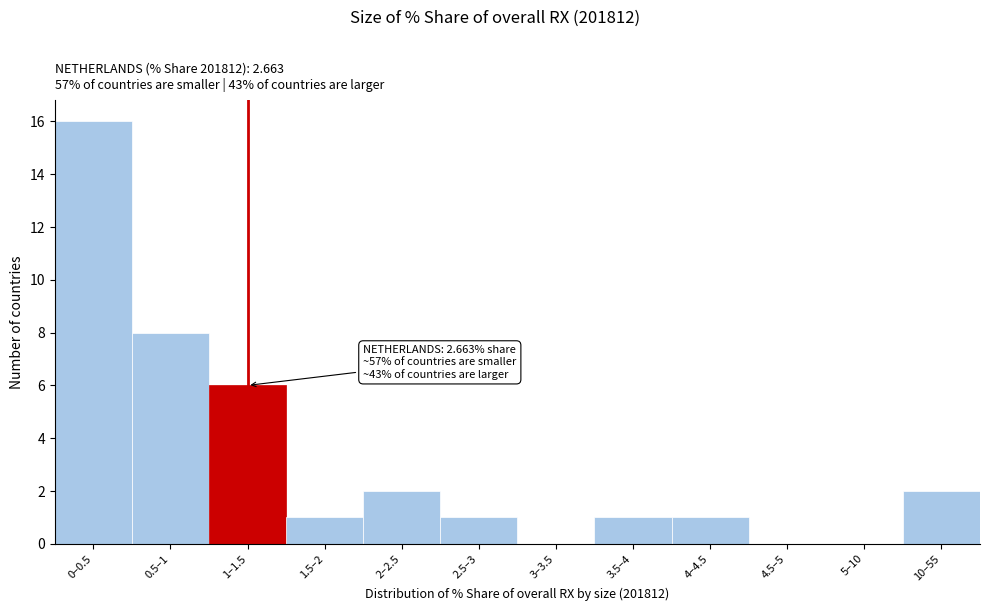

Reading right to left, extract all data points from this chart.

10–55=2	5–10=0	4.5–5=0	4–4.5=1	3.5–4=1	3–3.5=0	2.5–3=1	2–2.5=2	1.5–2=1	1–1.5=6	0.5–1=8	0–0.5=16